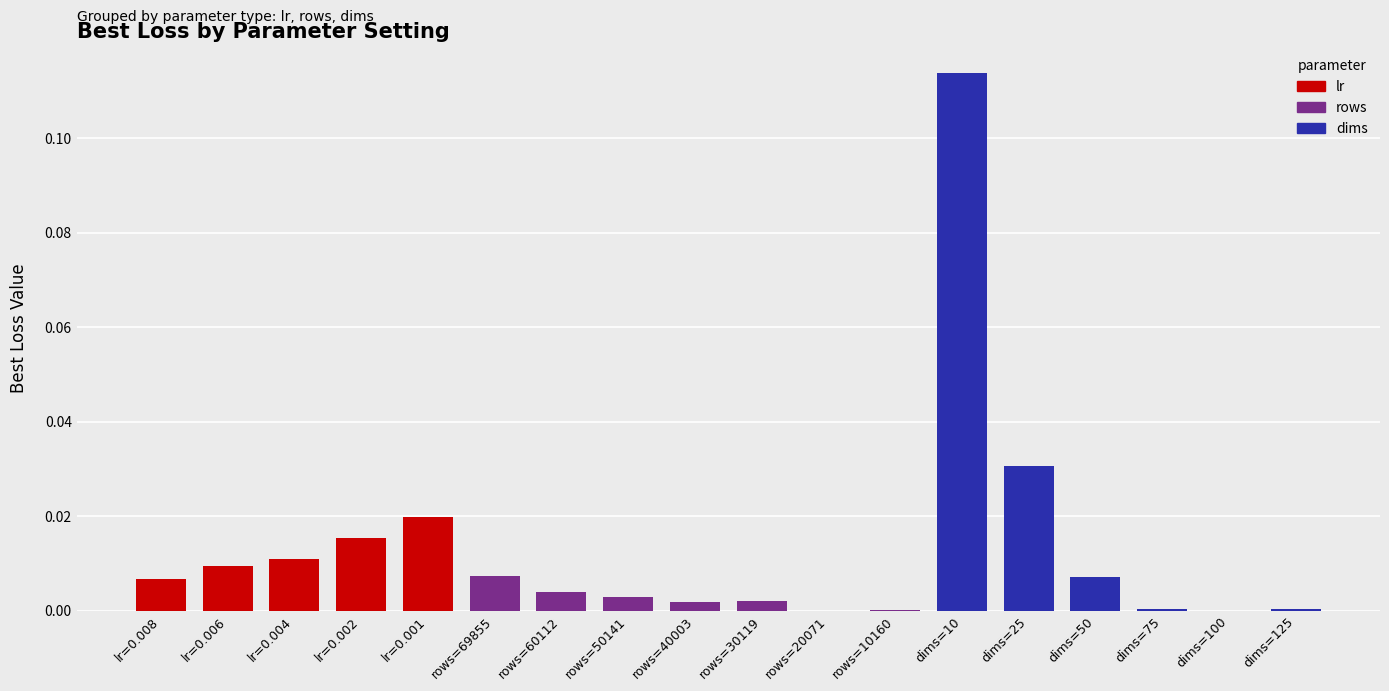

Which category has the lowest value across all series?

rows=20071